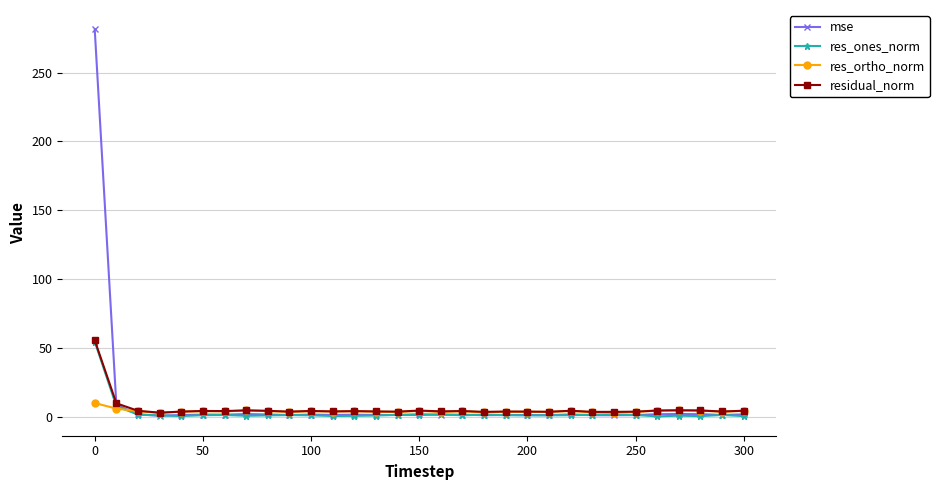

What are all the series names shown in the legend?

mse, res_ones_norm, res_ortho_norm, residual_norm